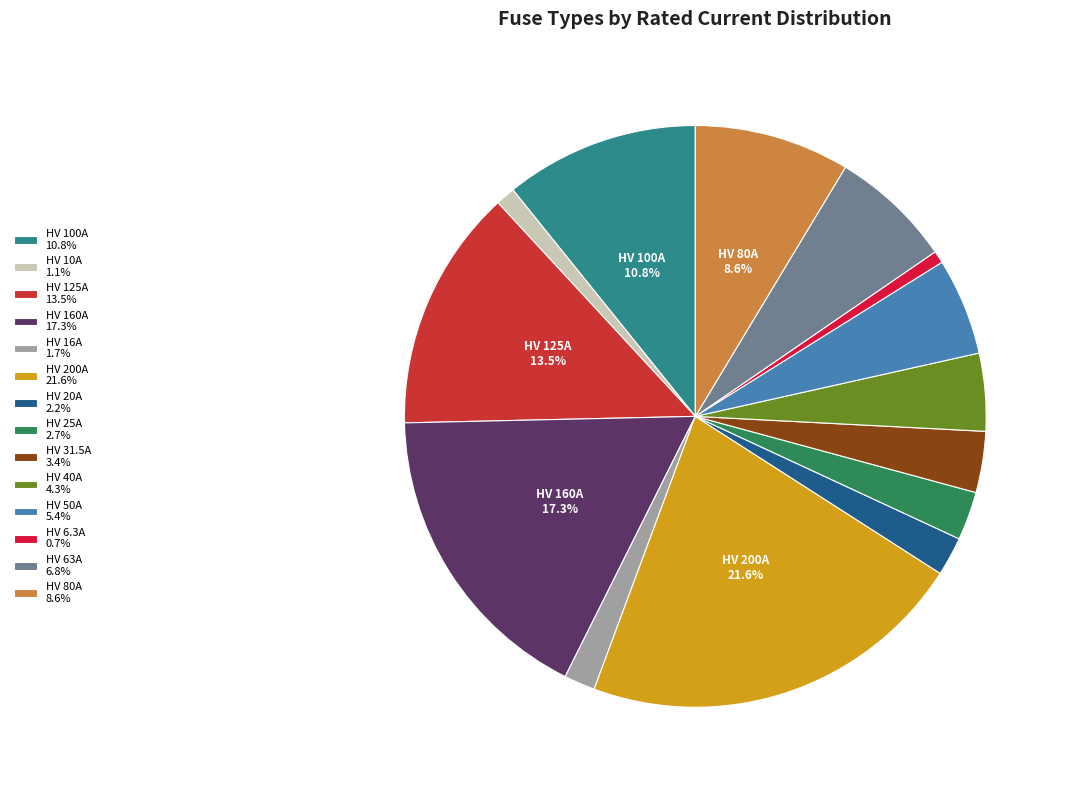

To the nearest percent, what is the difference between the largest and smallest slice percentages?

21%